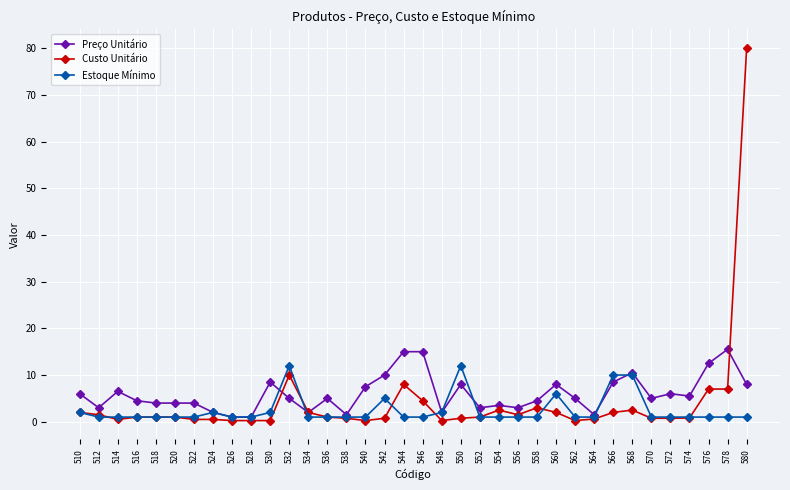

What is the value of the Preço Unitário point at the 6th from the left?

4.0